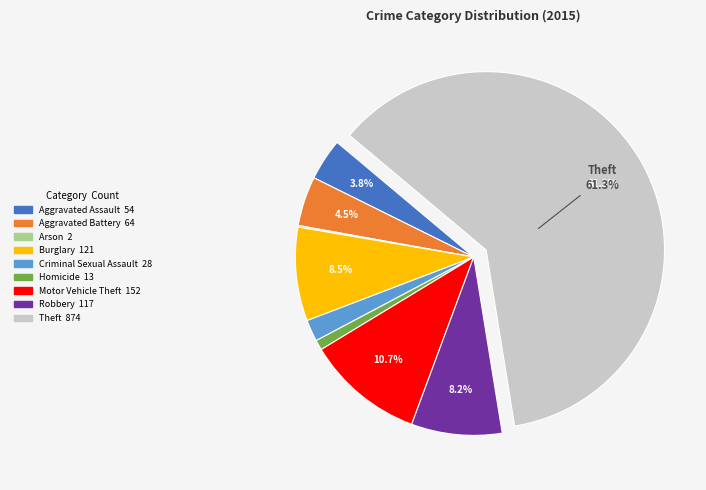

True or false: Aggravated Assault accounts for 4% of the total.

True